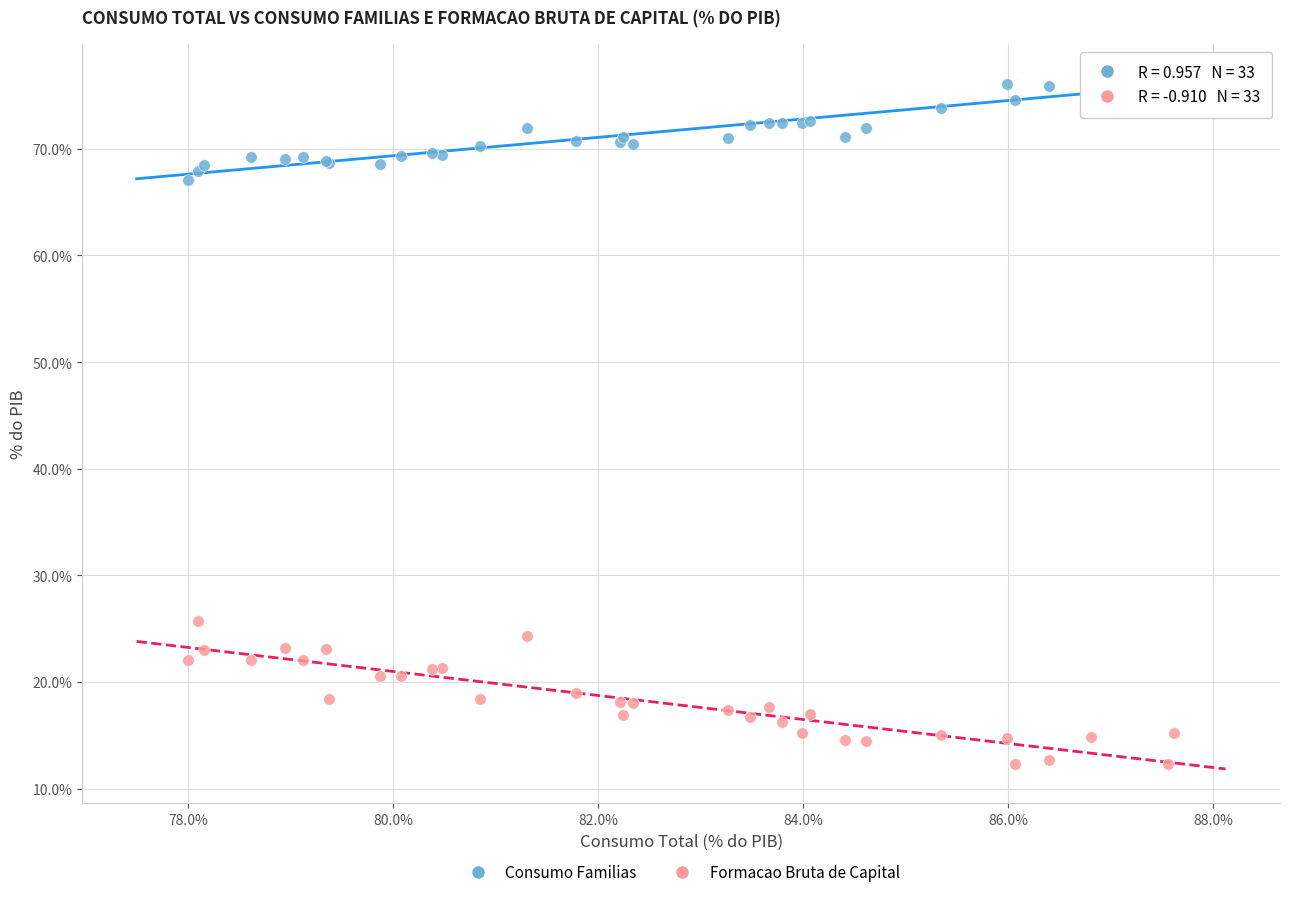

Which series reaches the maximum Y coordinate?

Consumo Familias